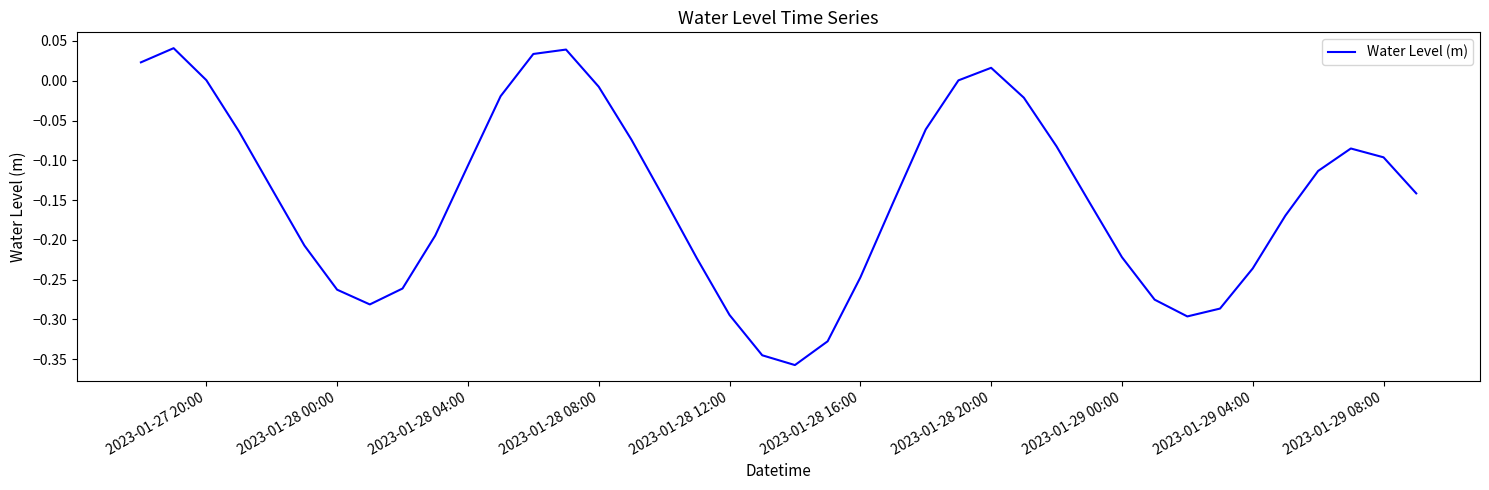

What is the difference between the maximum and minimum values?

0.4